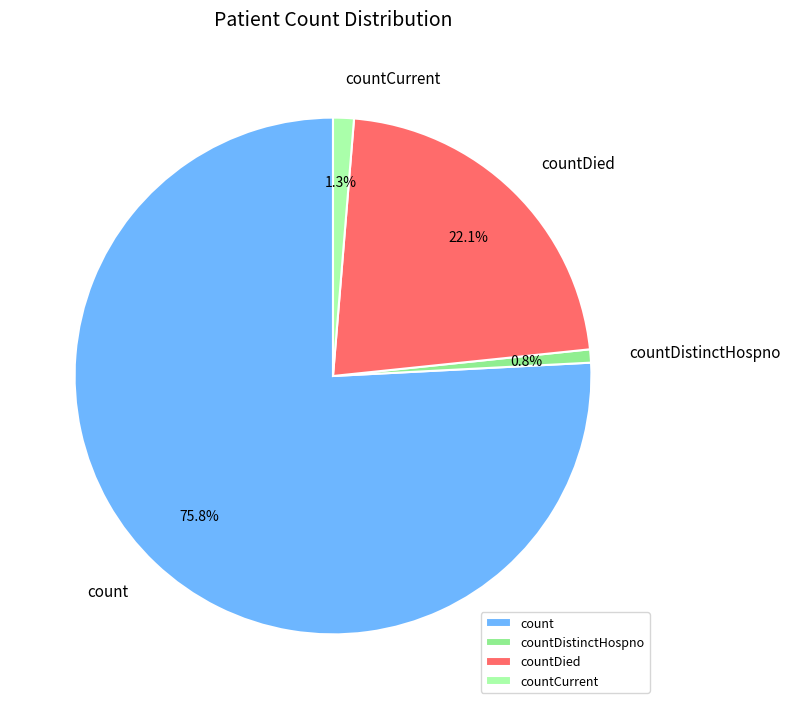

Is it true that countDied is 22% of the pie?

True